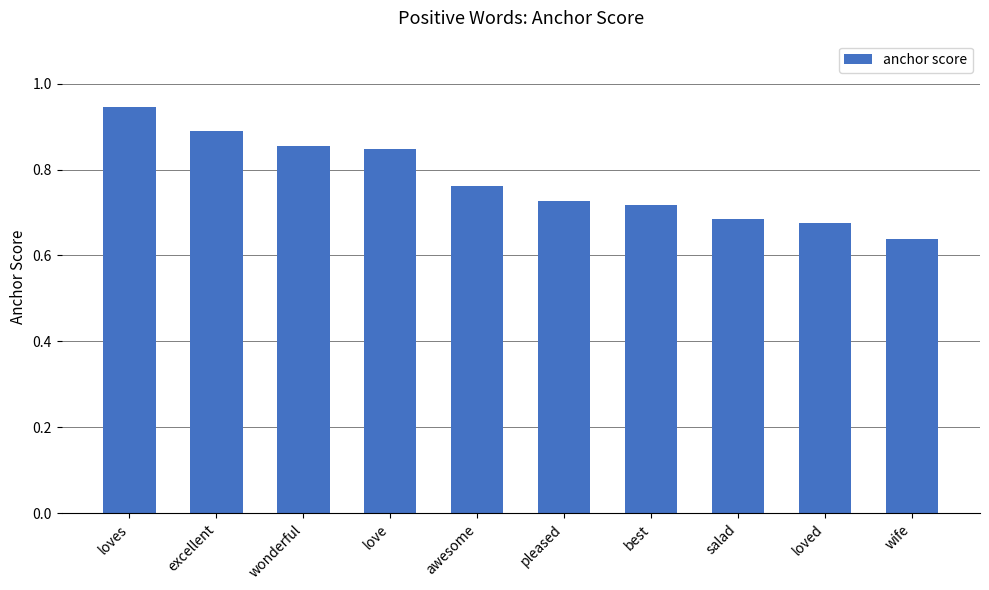

Which category has the lowest value across all series?

wife